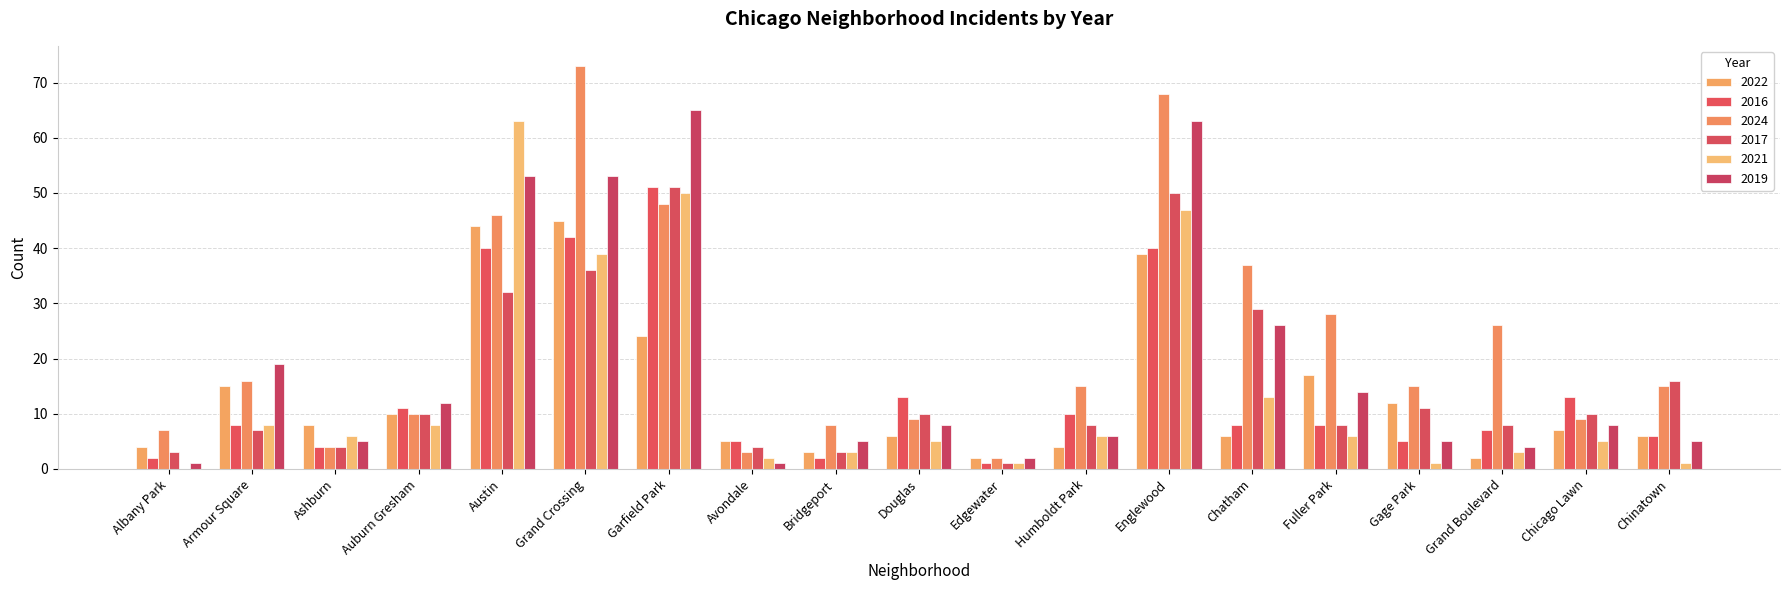

What is the sum of all 2019 values?

355